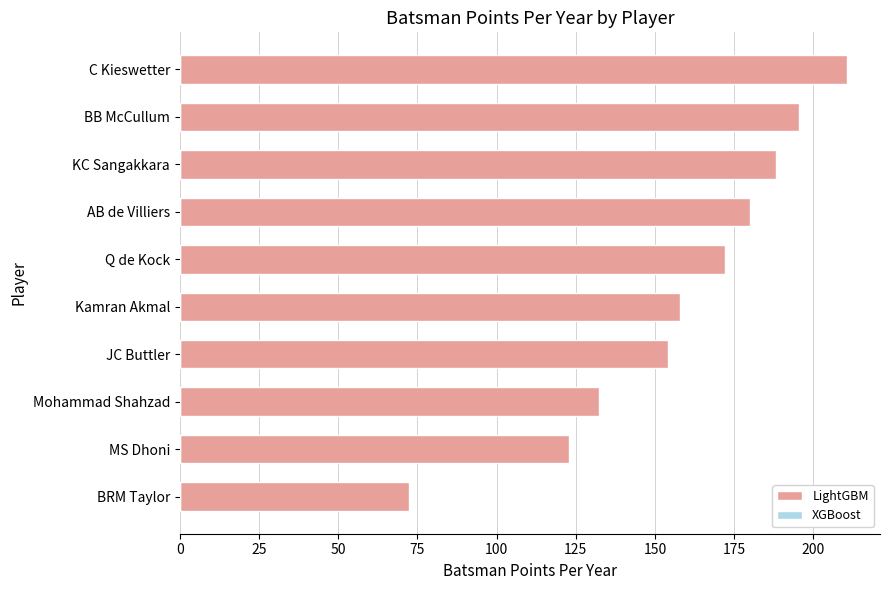

Approximately how many times larger is the value at BRM Taylor compared to MS Dhoni?

0.6